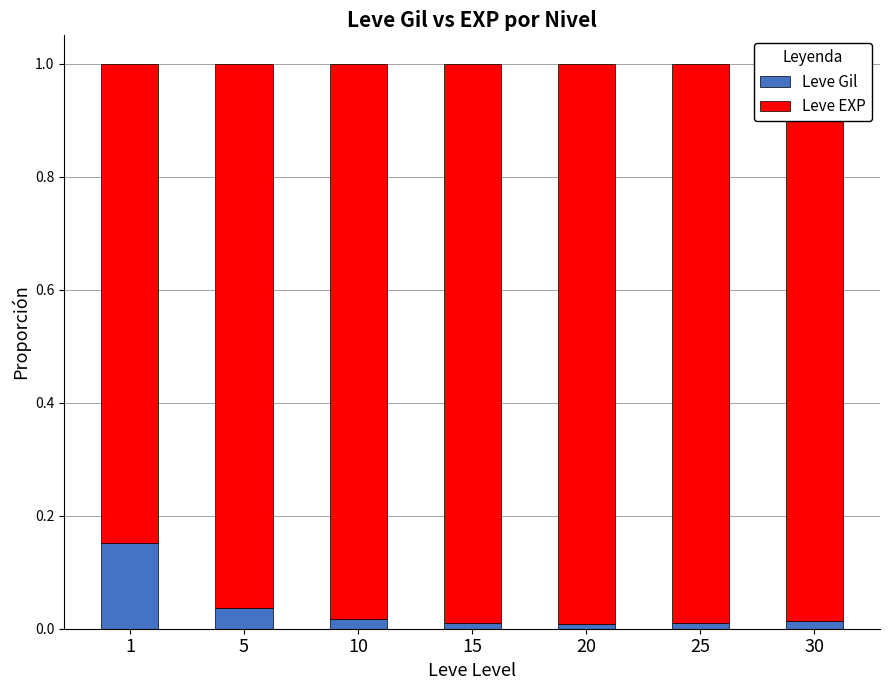

Is it true that Leve Gil equals 0.0 at 10?

True